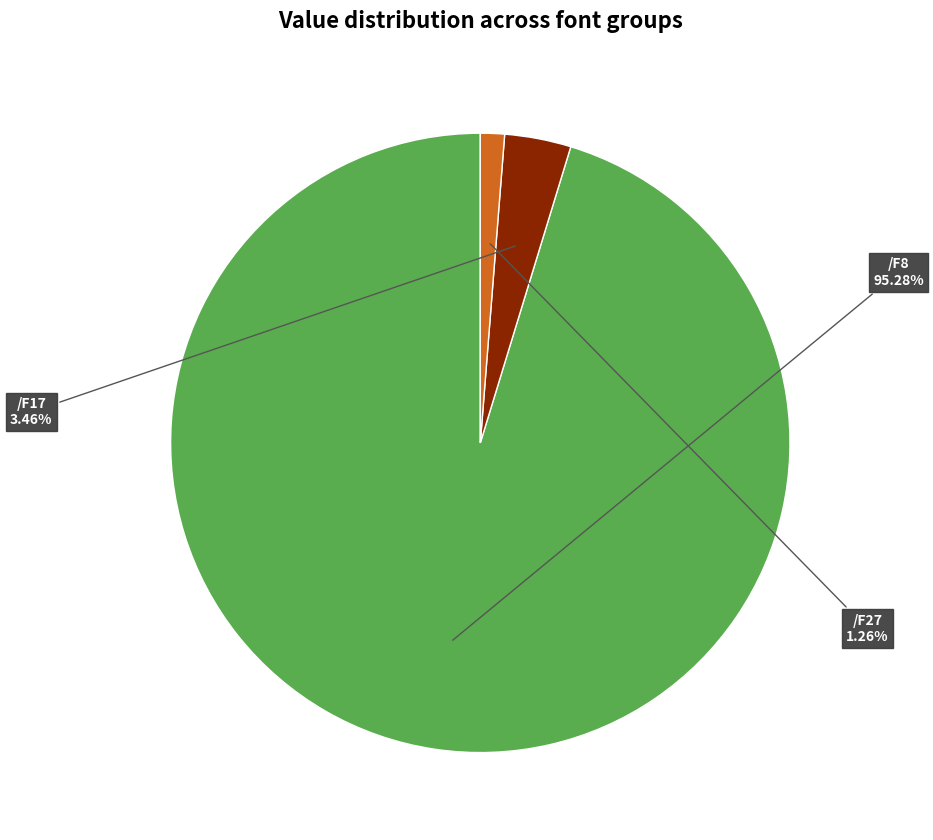

Is there any slice that represents more than half of the pie?

Yes